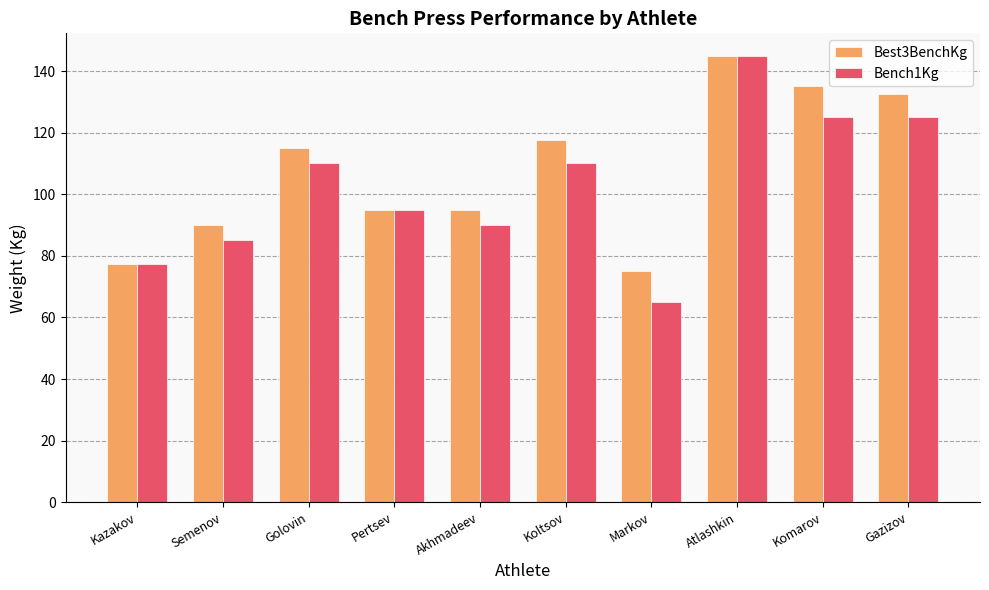

Reading left to right, extract all data points from this chart.

Best3BenchKg: Kazakov=77.5	Semenov=90.0	Golovin=115.0	Pertsev=95.0	Akhmadeev=95.0	Koltsov=117.5	Markov=75.0	Atlashkin=145.0	Komarov=135.0	Gazizov=132.5
Bench1Kg: Kazakov=77.5	Semenov=85.0	Golovin=110.0	Pertsev=95.0	Akhmadeev=90.0	Koltsov=110.0	Markov=65.0	Atlashkin=145.0	Komarov=125.0	Gazizov=125.0